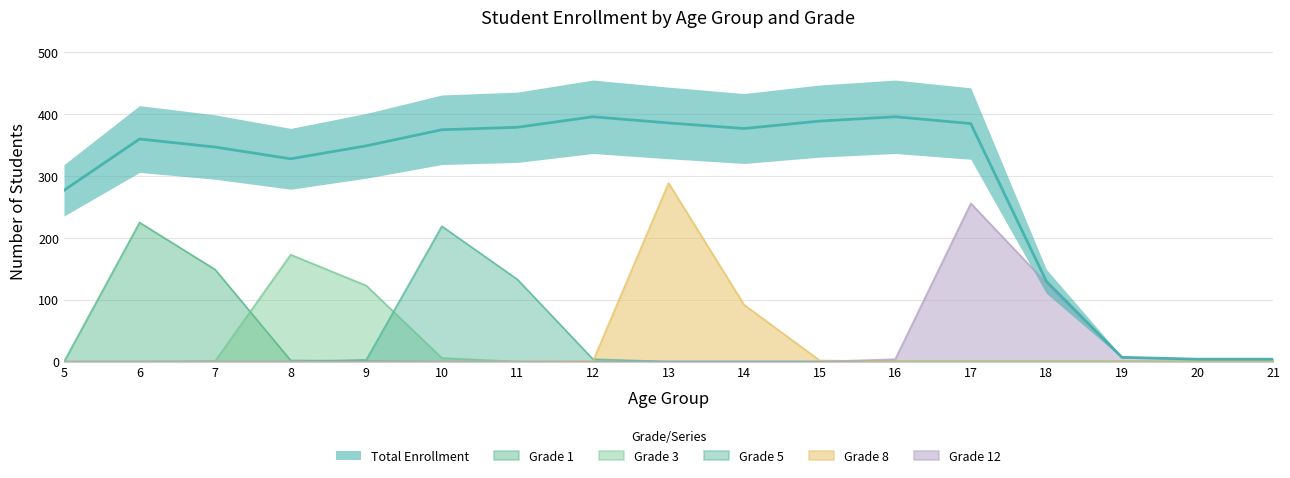

Does the chart have visible grid lines?

Yes